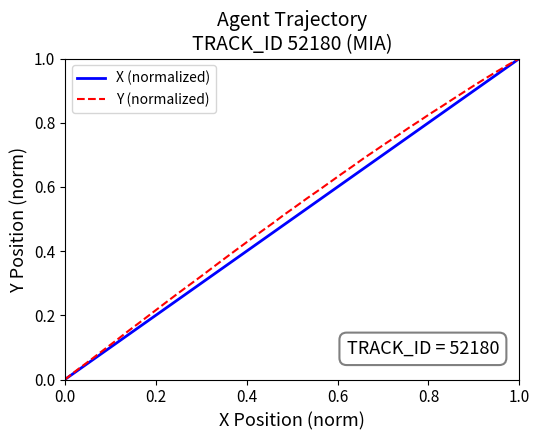

How many lines are shown in the chart?

2